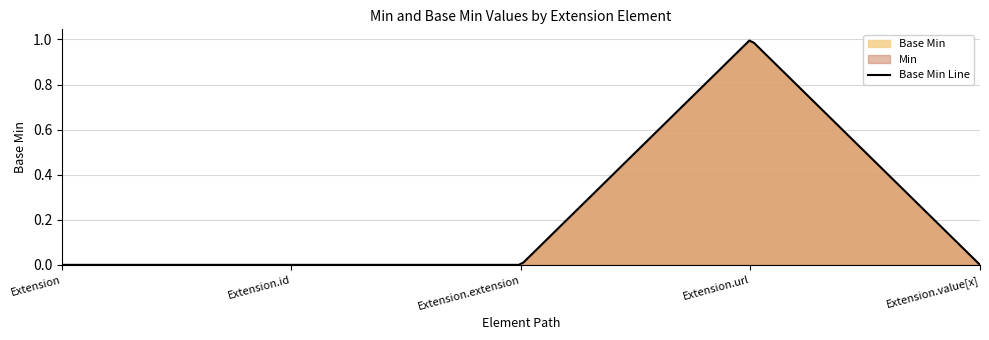

Is it true that Min equals 0 at Extension.id?

True